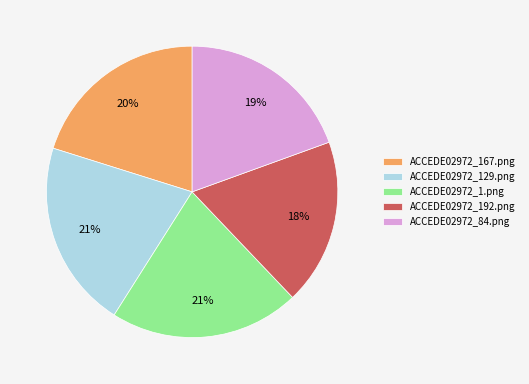

Does ACCEDE02972_1.png represent more than half of the total?

No